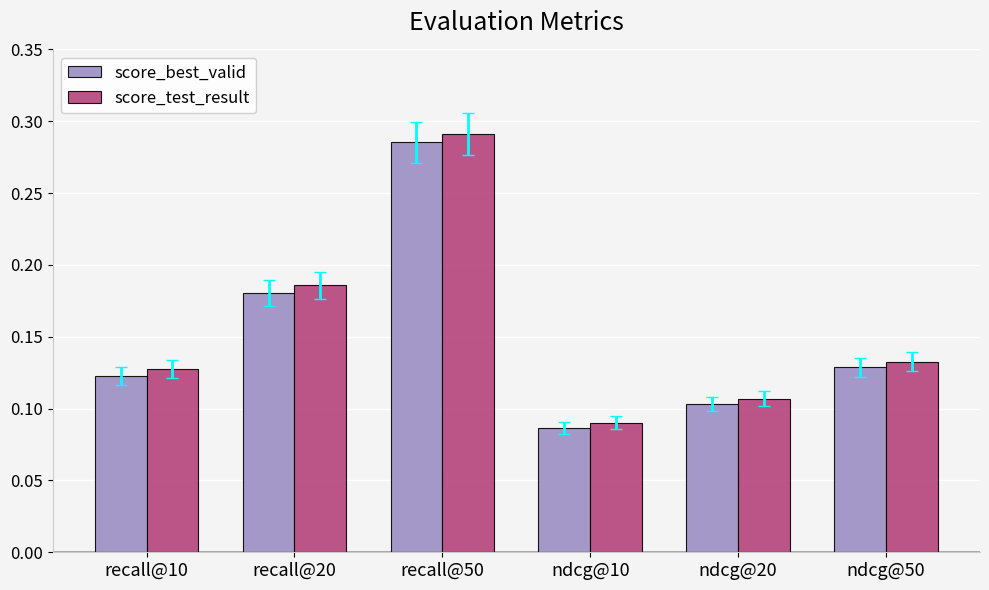

List the series in order of their peak value, highest first.

score_test_result, score_best_valid